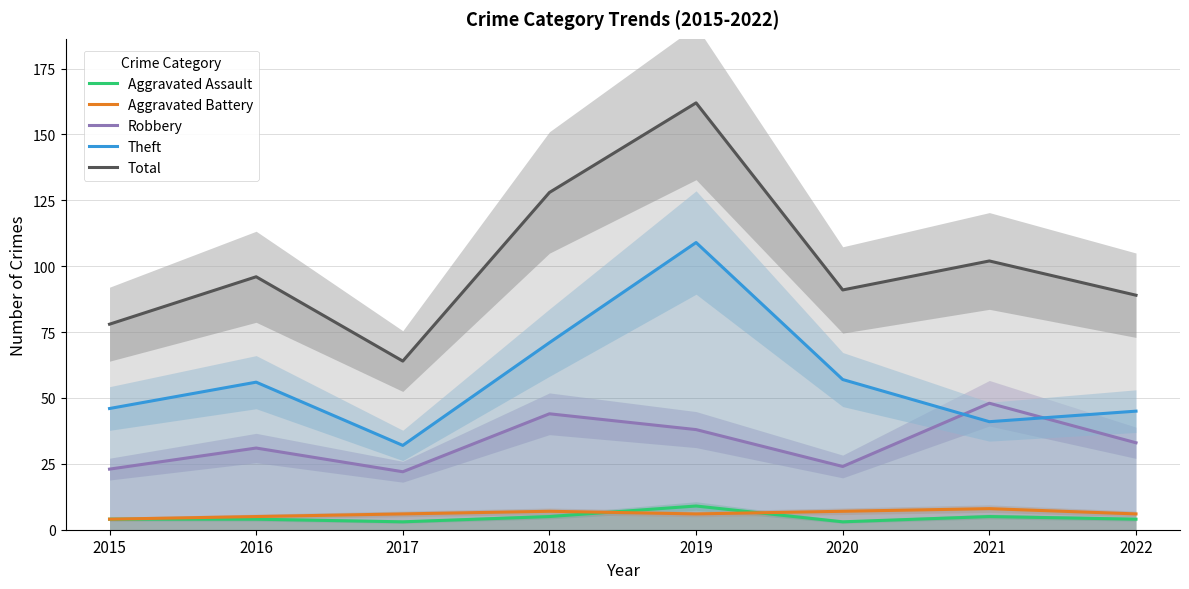

True or false: Total and Theft cross at least once.

False